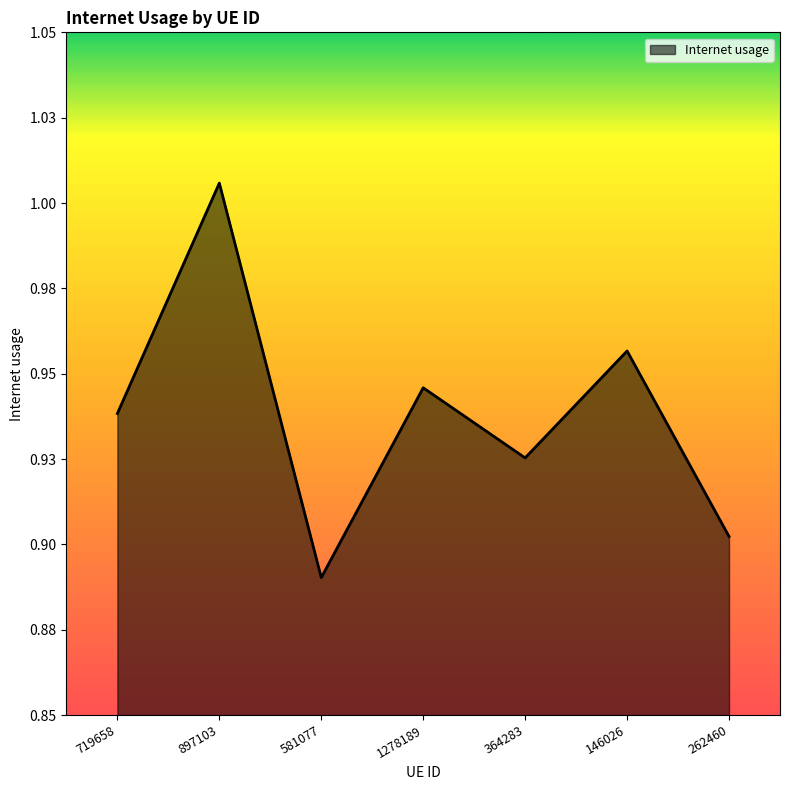

Rank the categories by value from highest to lowest.

897103, 146026, 1278189, 719658, 364283, 262460, 581077